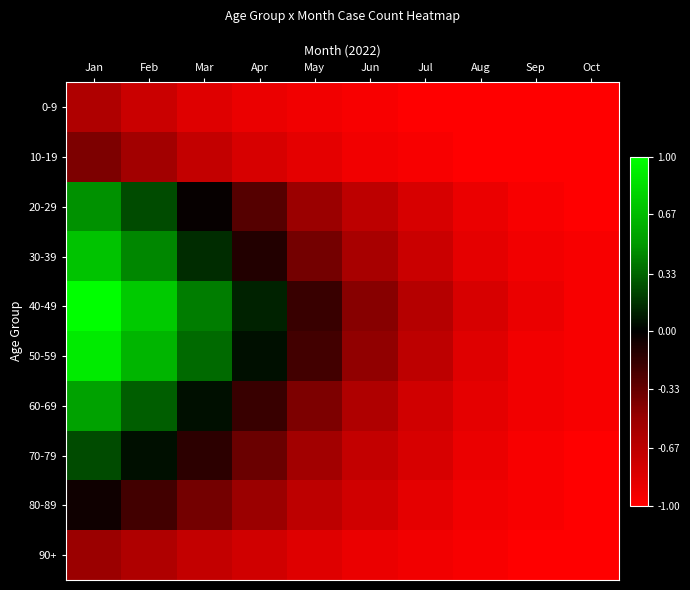

Between Mar and Jan, which is larger?

Jan